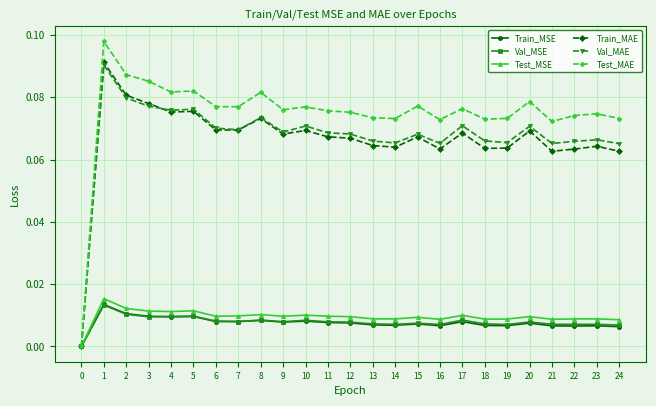

Is the value of Val_MSE at 24 greater than the value of Val_MAE at 10?

No